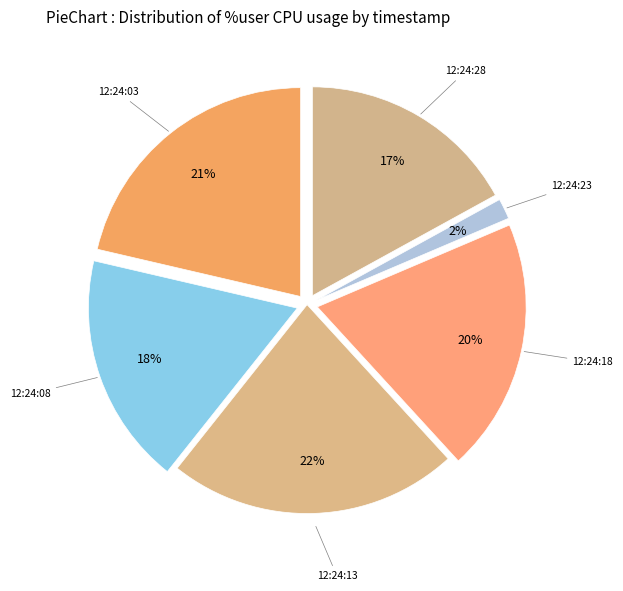

How many slices are in this pie chart?

6